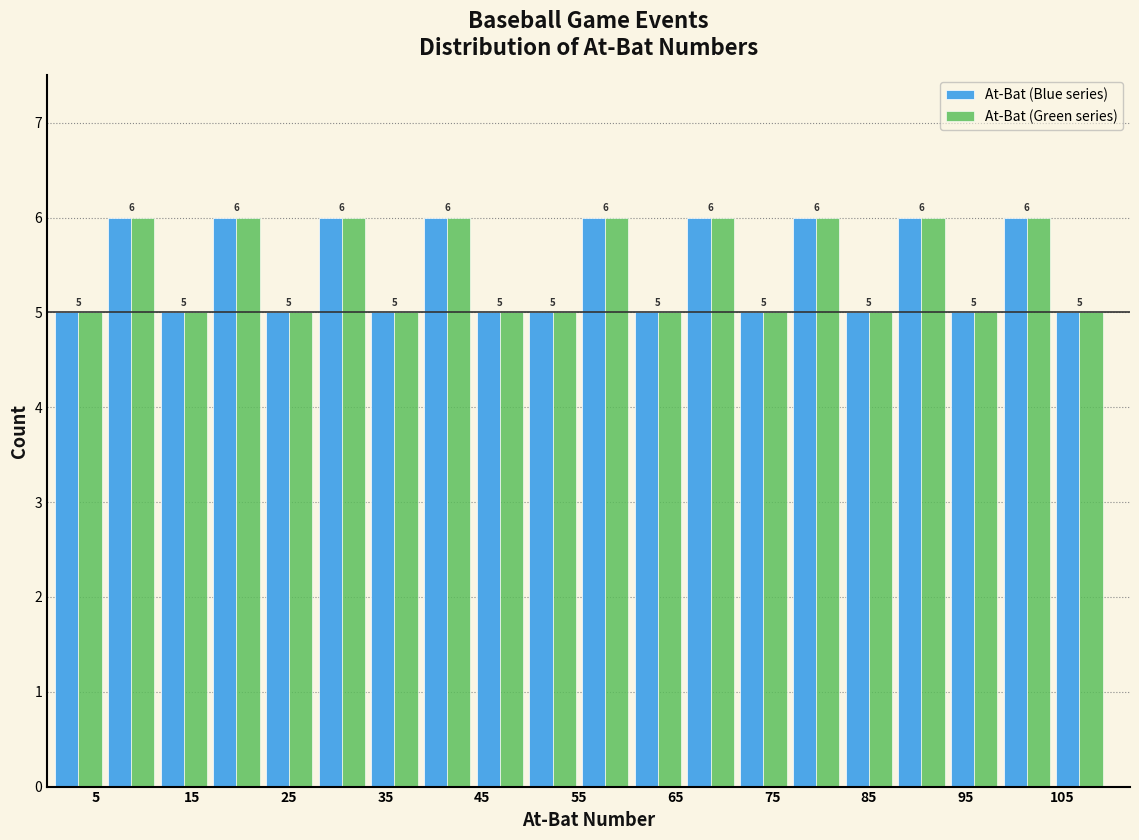

Reading left to right, transcribe this chart: for each range on the x-axis, give the height of each series' bar. The bar edges are not printed on the chart, so give them approximately, as read against the axis.

1 to 6: At-Bat (Blue series)=5	At-Bat (Green series)=5
6 to 11: At-Bat (Blue series)=6	At-Bat (Green series)=6
11 to 17: At-Bat (Blue series)=5	At-Bat (Green series)=5
17 to 22: At-Bat (Blue series)=6	At-Bat (Green series)=6
22 to 28: At-Bat (Blue series)=5	At-Bat (Green series)=5
28 to 33: At-Bat (Blue series)=6	At-Bat (Green series)=6
33 to 39: At-Bat (Blue series)=5	At-Bat (Green series)=5
39 to 44: At-Bat (Blue series)=6	At-Bat (Green series)=6
44 to 50: At-Bat (Blue series)=5	At-Bat (Green series)=5
50 to 55: At-Bat (Blue series)=5	At-Bat (Green series)=5
55 to 60: At-Bat (Blue series)=6	At-Bat (Green series)=6
60 to 66: At-Bat (Blue series)=5	At-Bat (Green series)=5
66 to 71: At-Bat (Blue series)=6	At-Bat (Green series)=6
71 to 77: At-Bat (Blue series)=5	At-Bat (Green series)=5
77 to 82: At-Bat (Blue series)=6	At-Bat (Green series)=6
82 to 88: At-Bat (Blue series)=5	At-Bat (Green series)=5
88 to 93: At-Bat (Blue series)=6	At-Bat (Green series)=6
93 to 99: At-Bat (Blue series)=5	At-Bat (Green series)=5
99 to 104: At-Bat (Blue series)=6	At-Bat (Green series)=6
104 to 110: At-Bat (Blue series)=5	At-Bat (Green series)=5